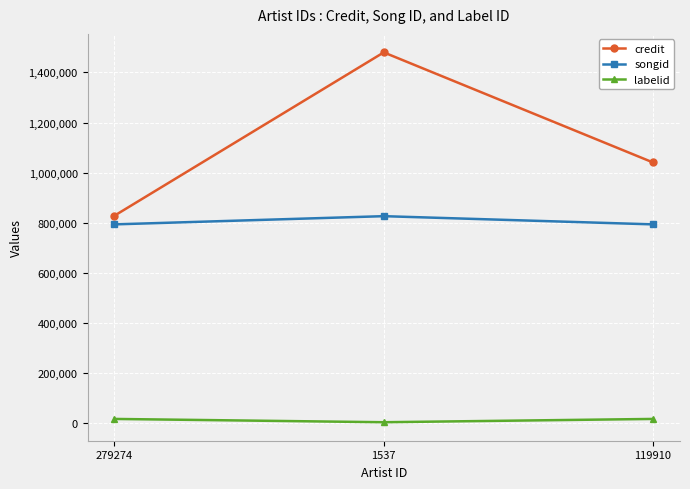

At which category is the sum across all series the highest?

1537